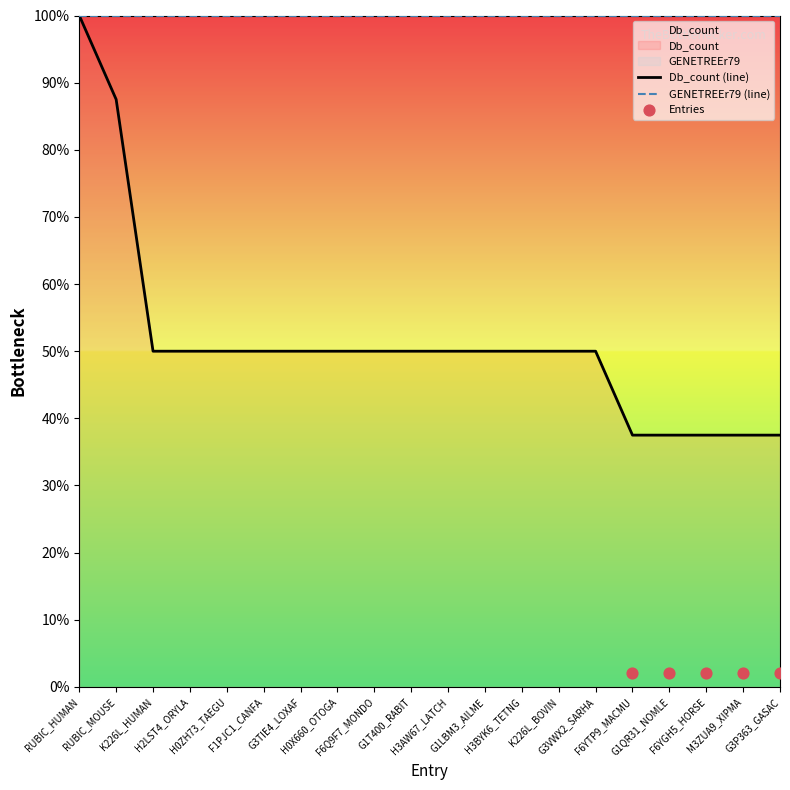

Approximately how many times larger is the value at G3VWX2_SARHA compared to H0ZH73_TAEGU?

1.0